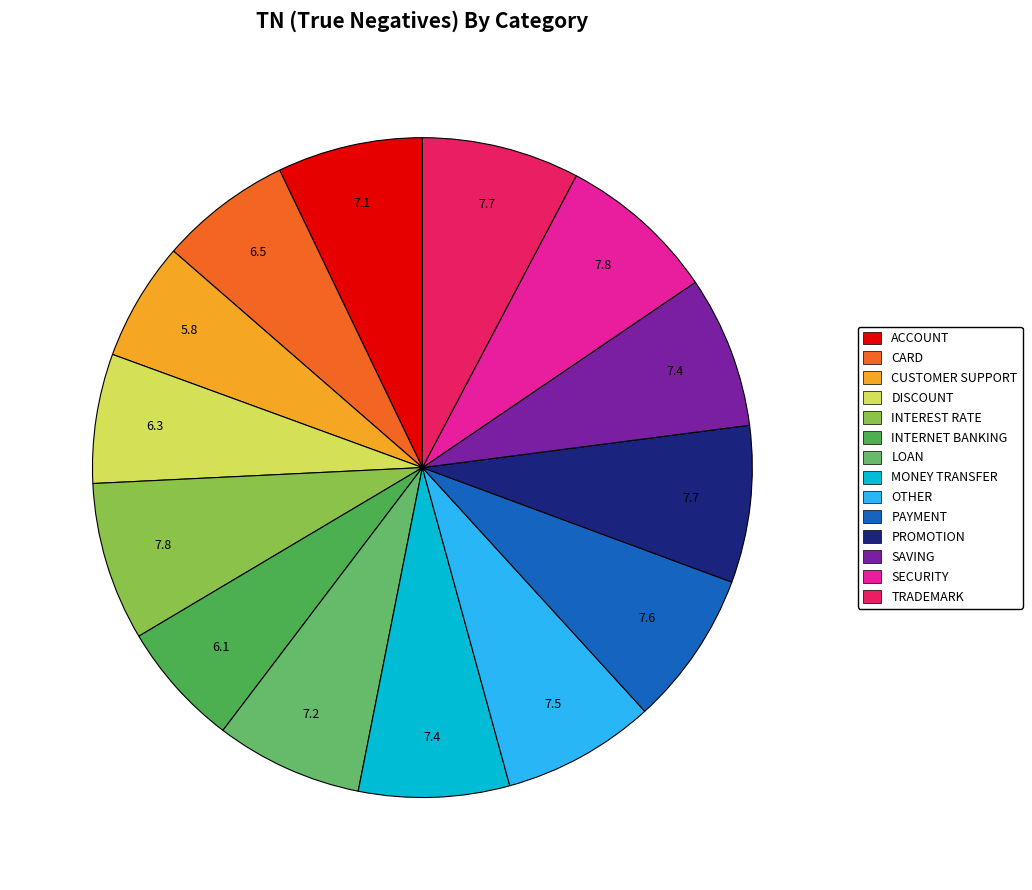

Is MONEY TRANSFER the majority of the pie?

No